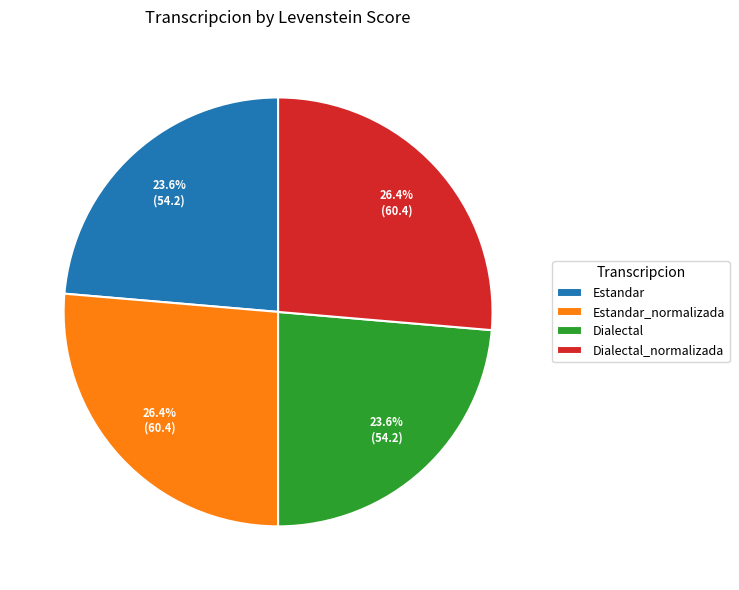

To the nearest percent, what percentage of the pie is Estandar?

24%